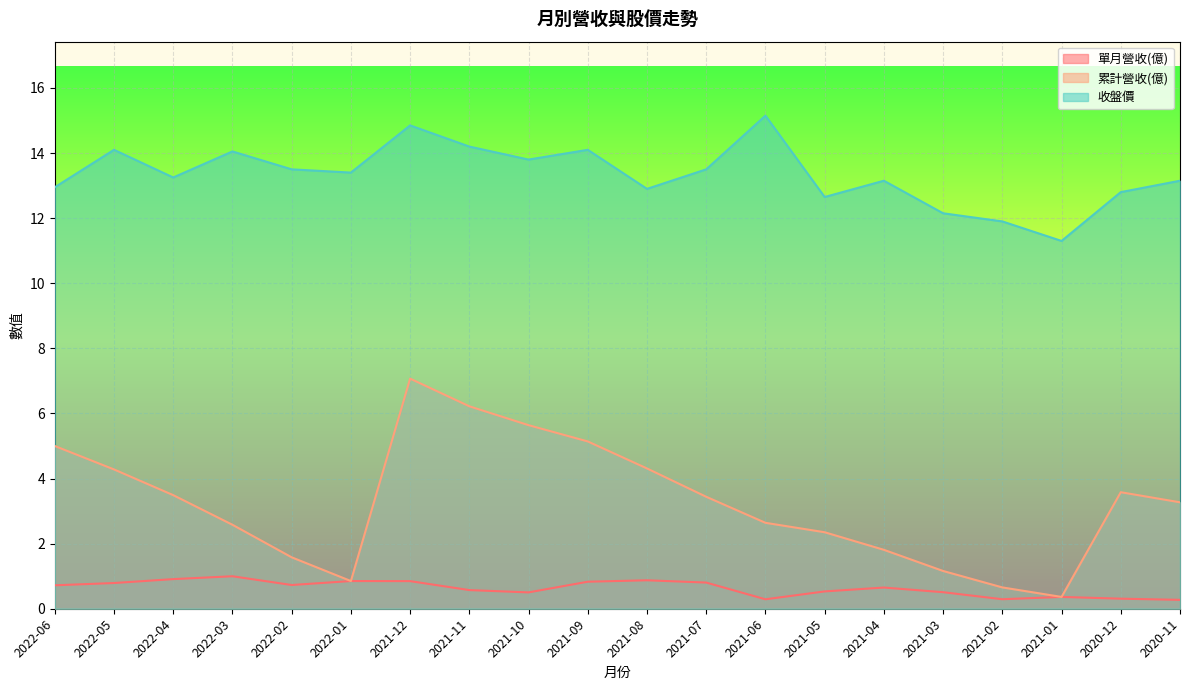

Which has a higher value, 2022-06 or 2021-11?

2022-06